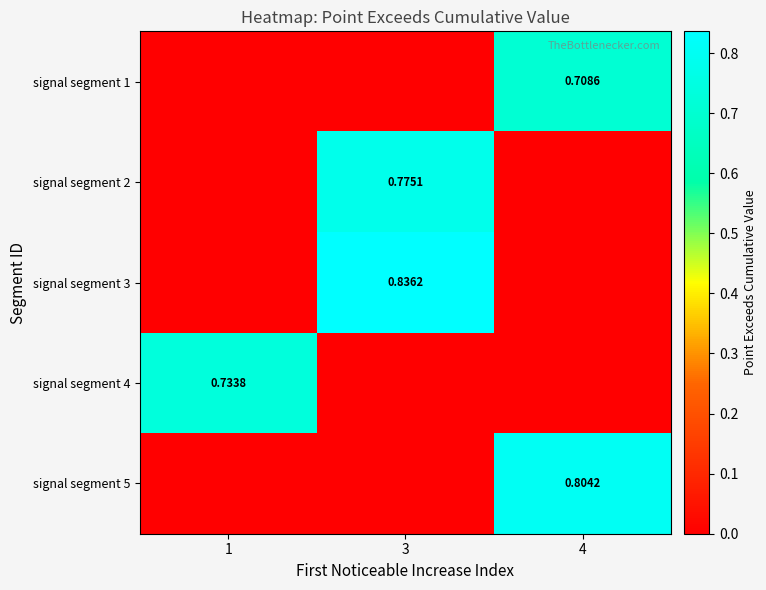

Rank the series by their average value, from lowest to highest.

signal segment 1, signal segment 4, signal segment 2, signal segment 5, signal segment 3